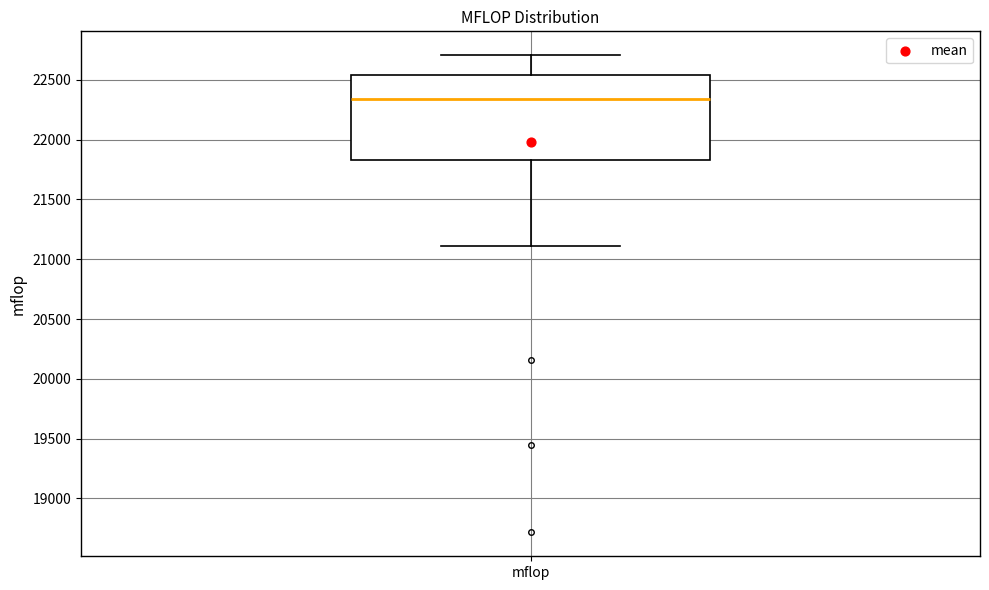

Where is the lower edge of the box for mflop on the y-axis? The values are not printed on the chart, so give them approximately, as read against the axis.

21850